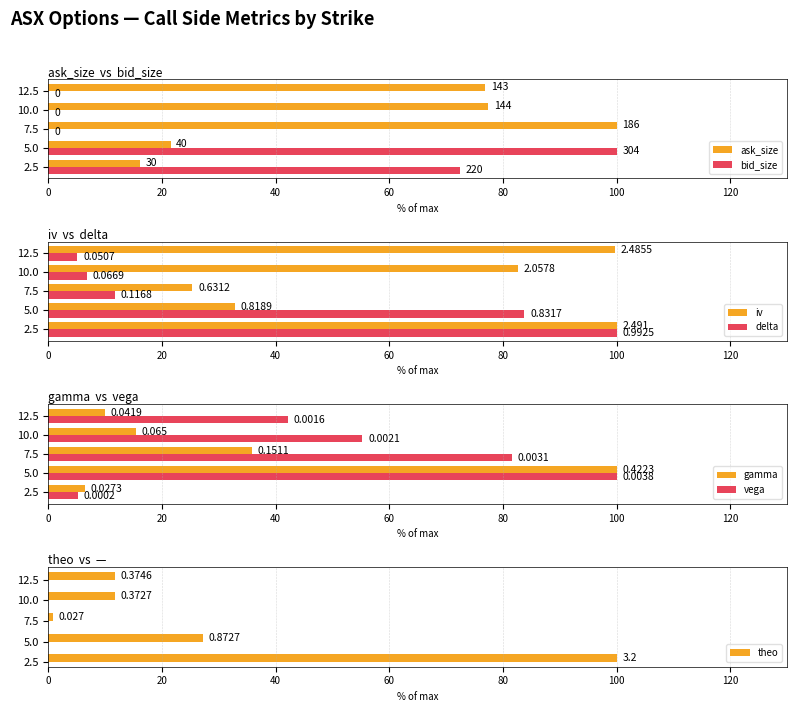

Which series changed the most between 7.5 and 10.0?

iv